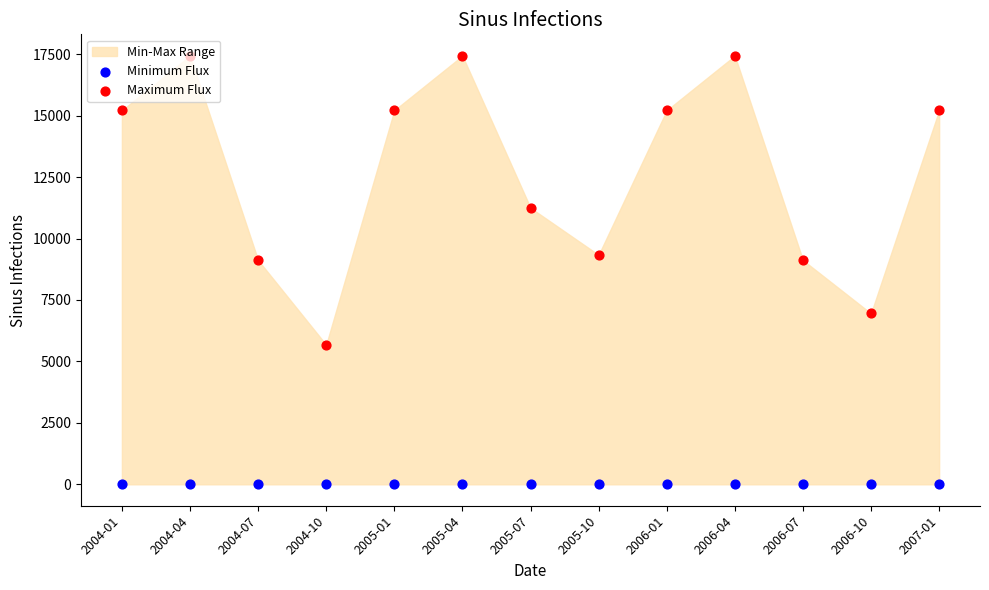

Which series has the largest total across all categories?

Maximum Flux